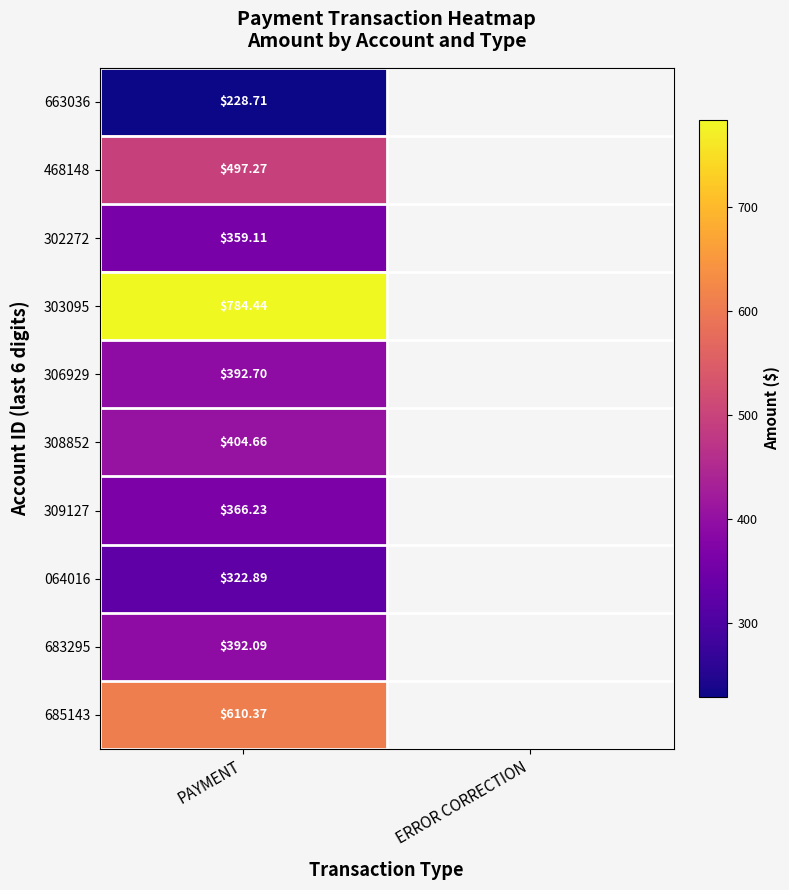

At how many categories does at least one series exceed 559?

1